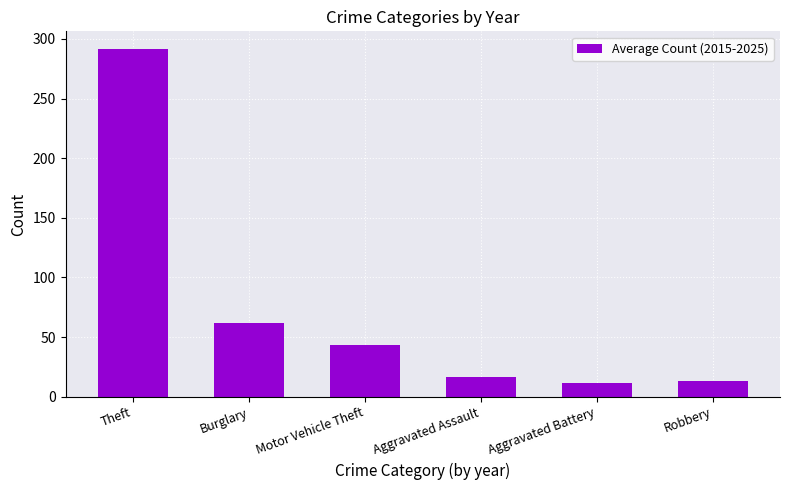

What is the change in value from Theft to Robbery?

-278.5